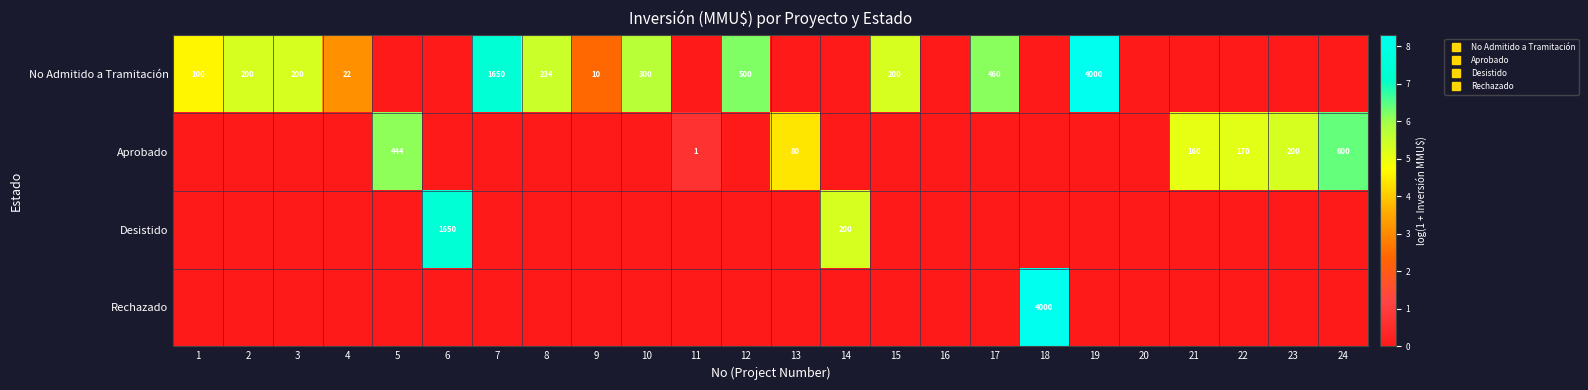

The No Admitido a Tramitación series shows 4.6 at 24. True or false?

False